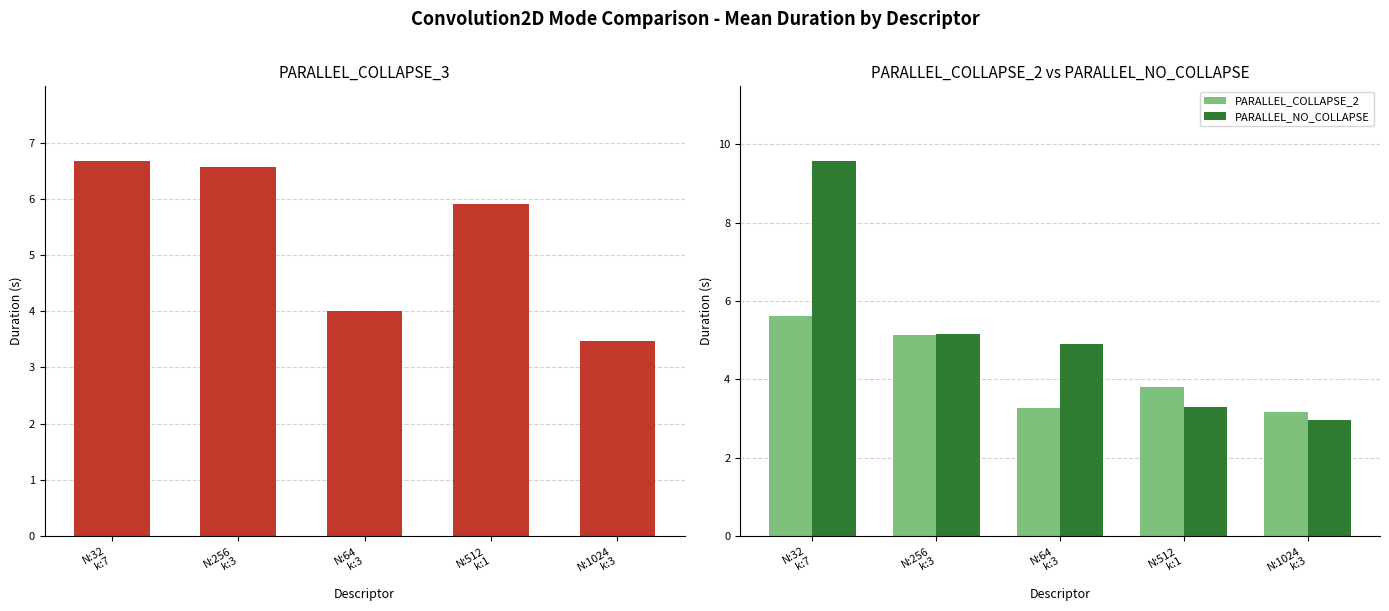

List the labels in order of PARALLEL_COLLAPSE_3 value, largest first.

N:32
k:7, N:256
k:3, N:512
k:1, N:64
k:3, N:1024
k:3